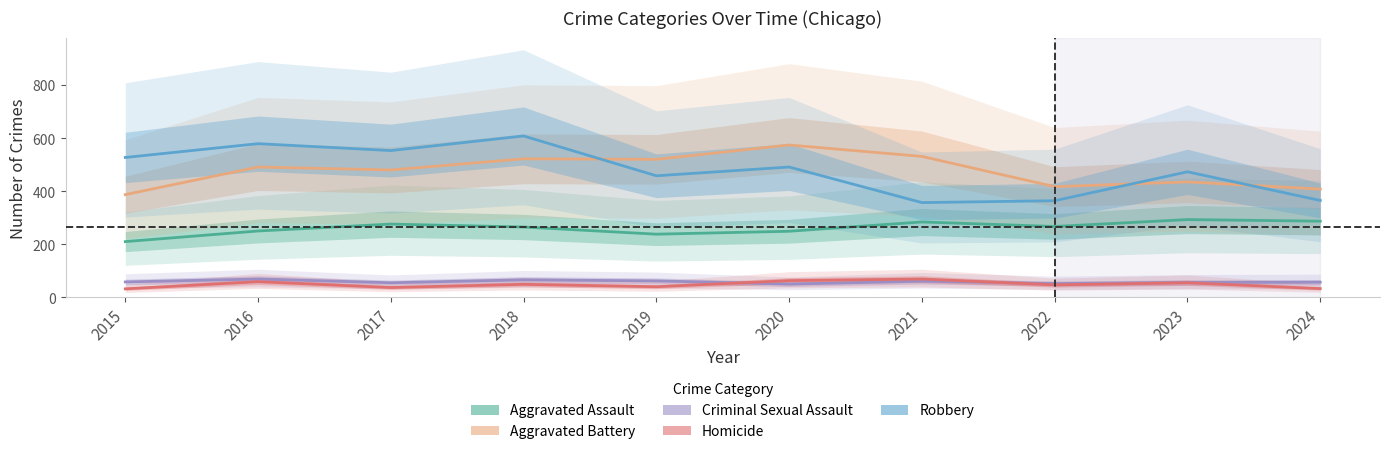

True or false: Robbery has a value of 365 at 2024.

True